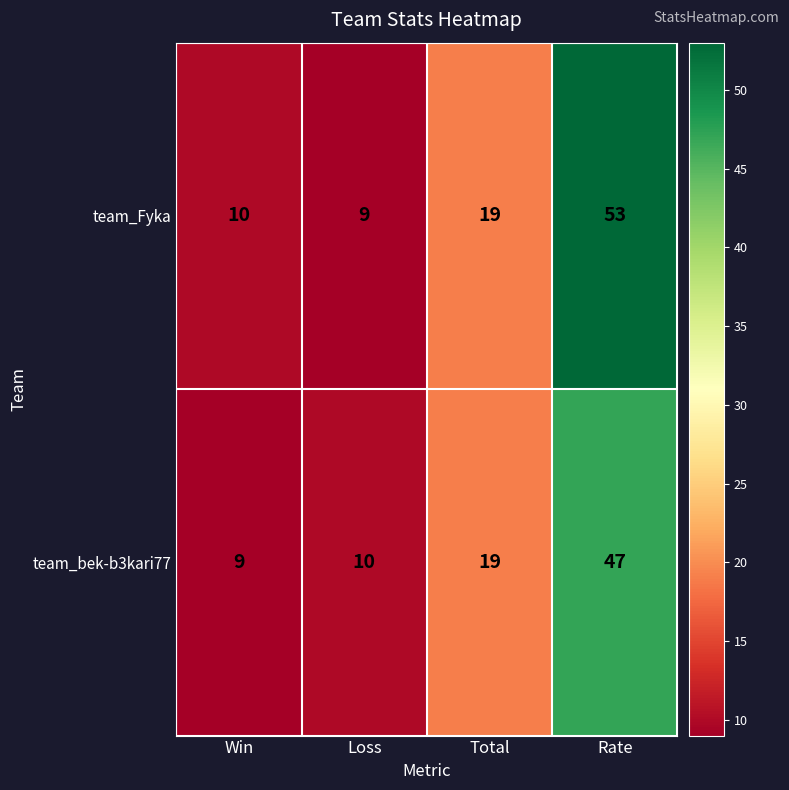

True or false: team_Fyka has a value of 17 at Win.

False